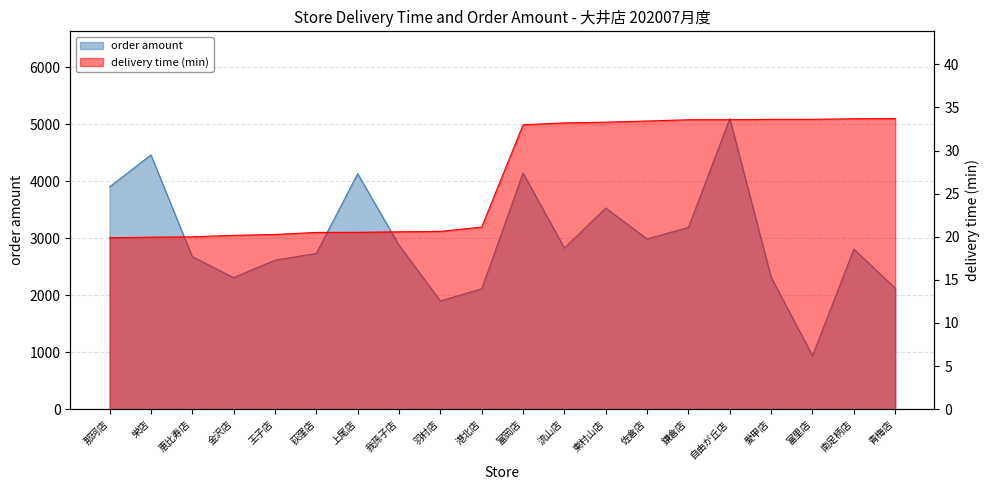

Does the chart have visible grid lines?

Yes